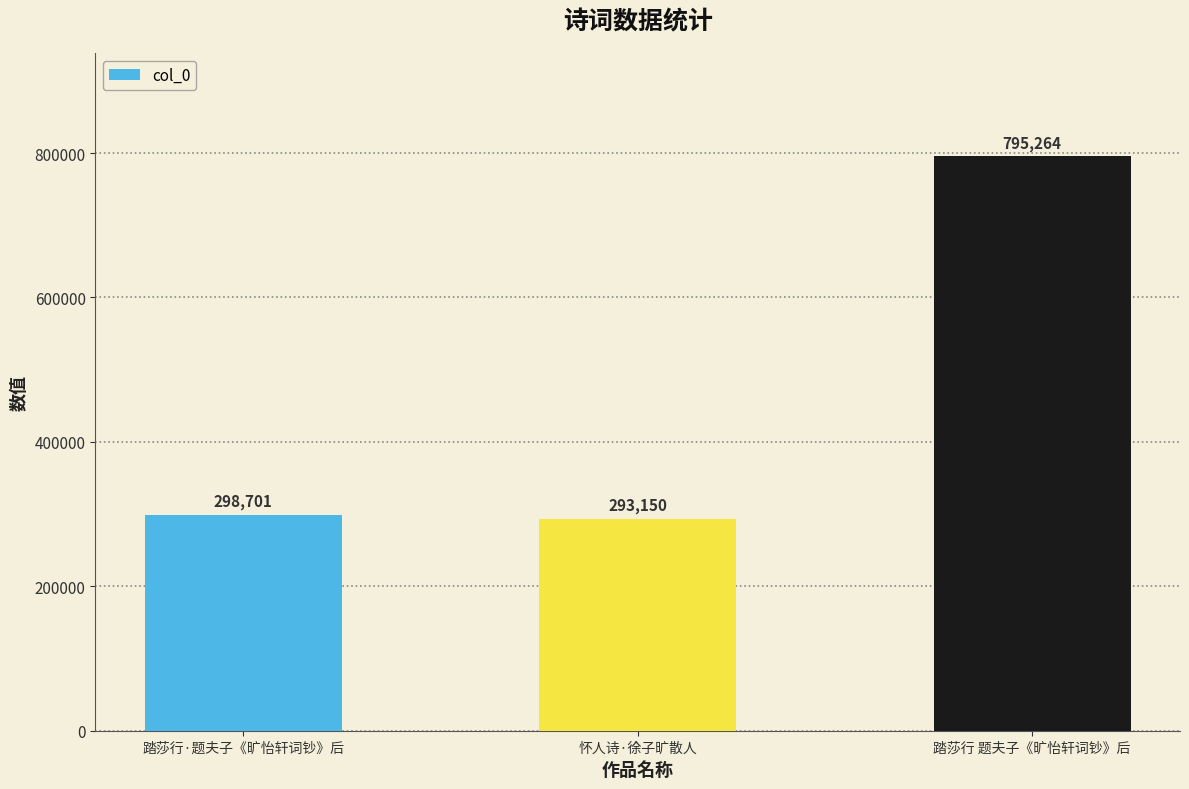

How many values are below 298701?

1